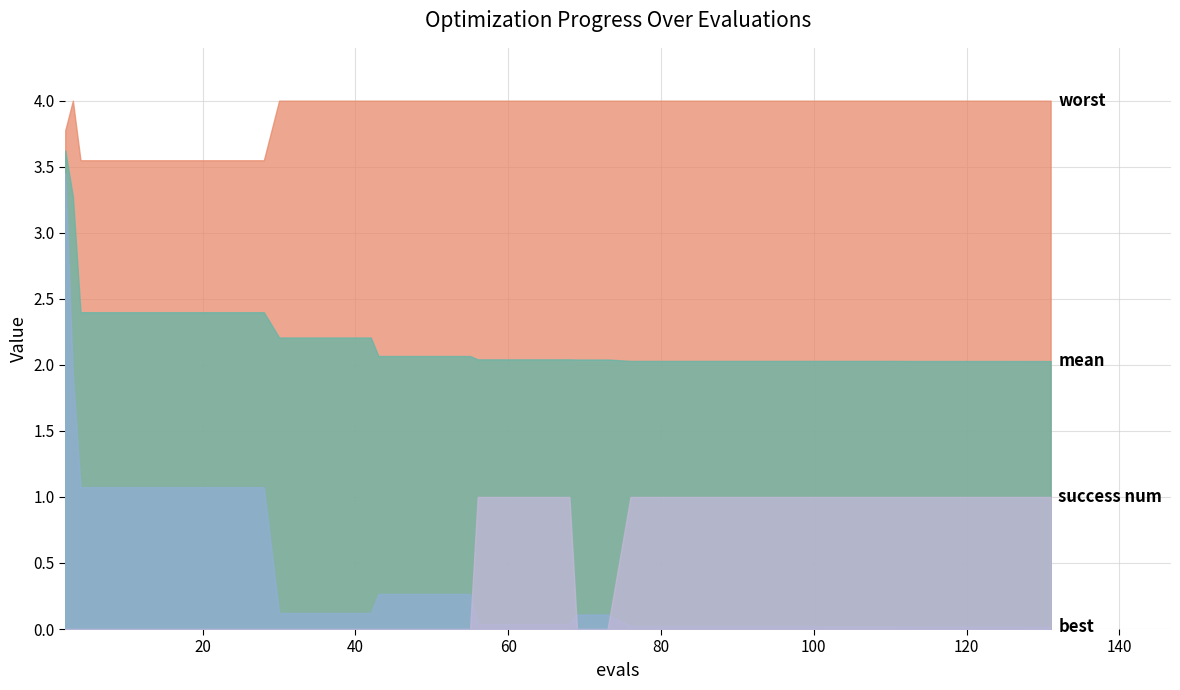

Count the number of data series in this chart.

4